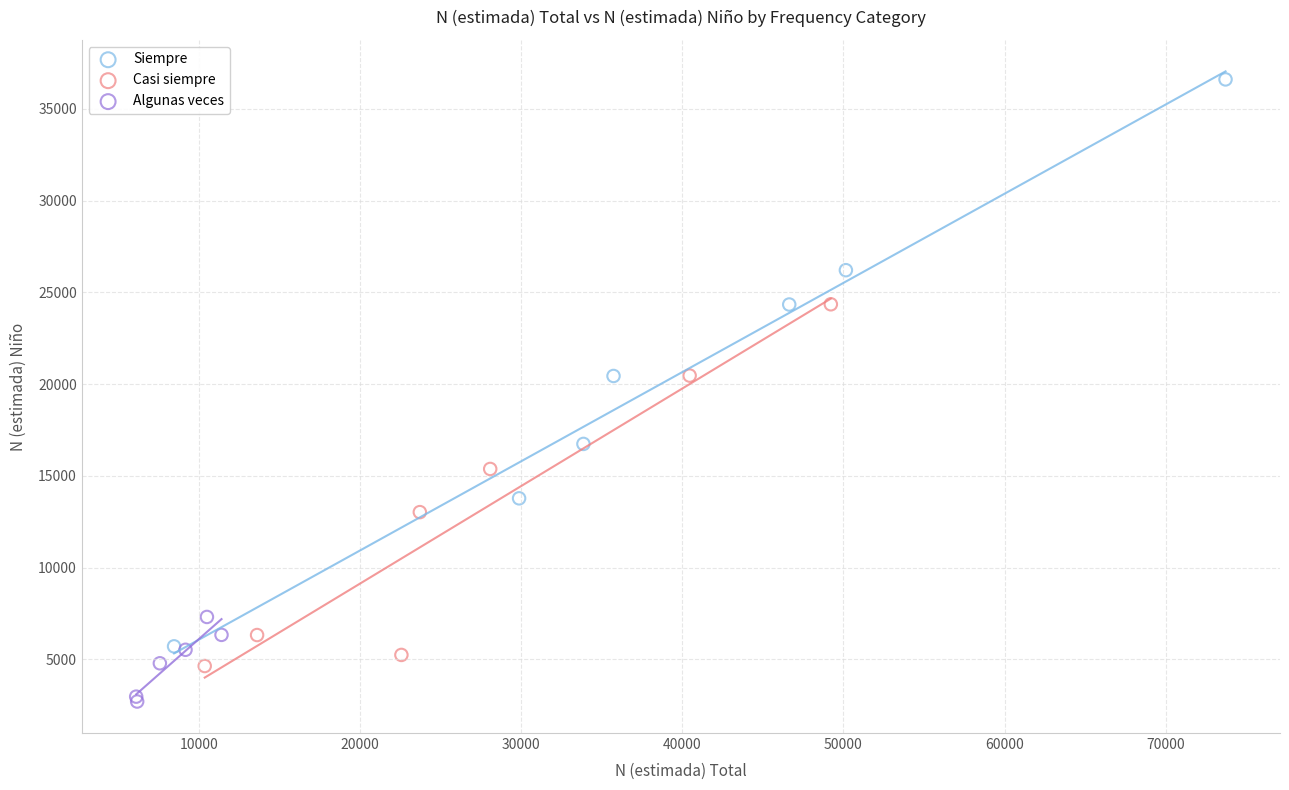

Which series reaches the minimum Y coordinate?

Algunas veces